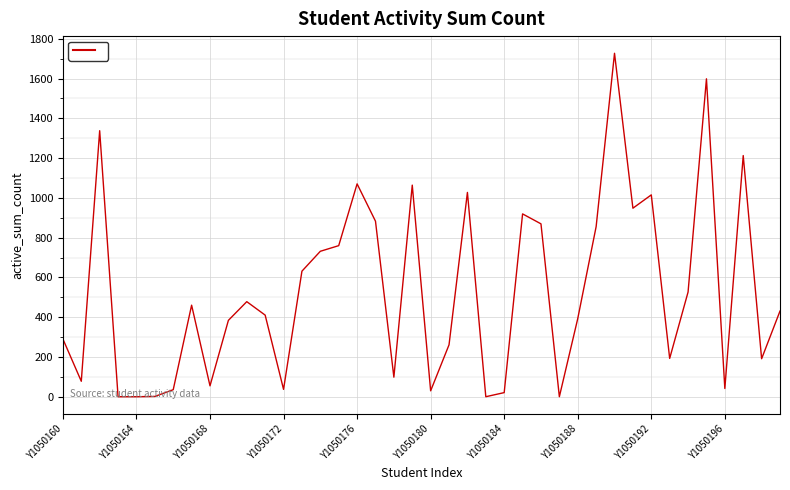

What is the difference between the maximum and minimum values?

1727.0